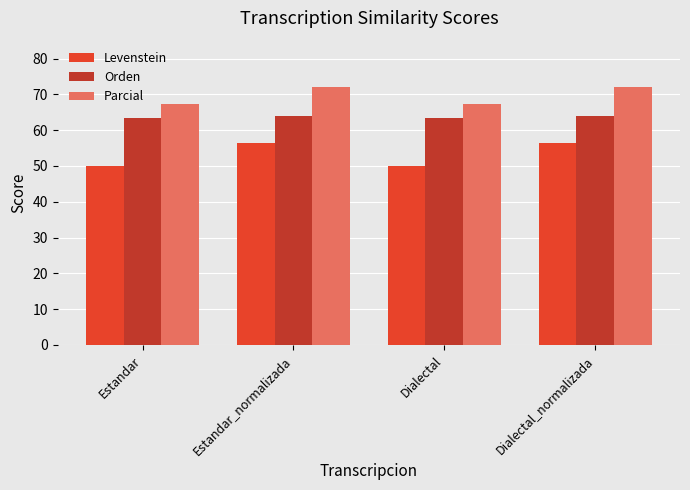

What is the value of the Orden bar at the 1st from the left?

63.4